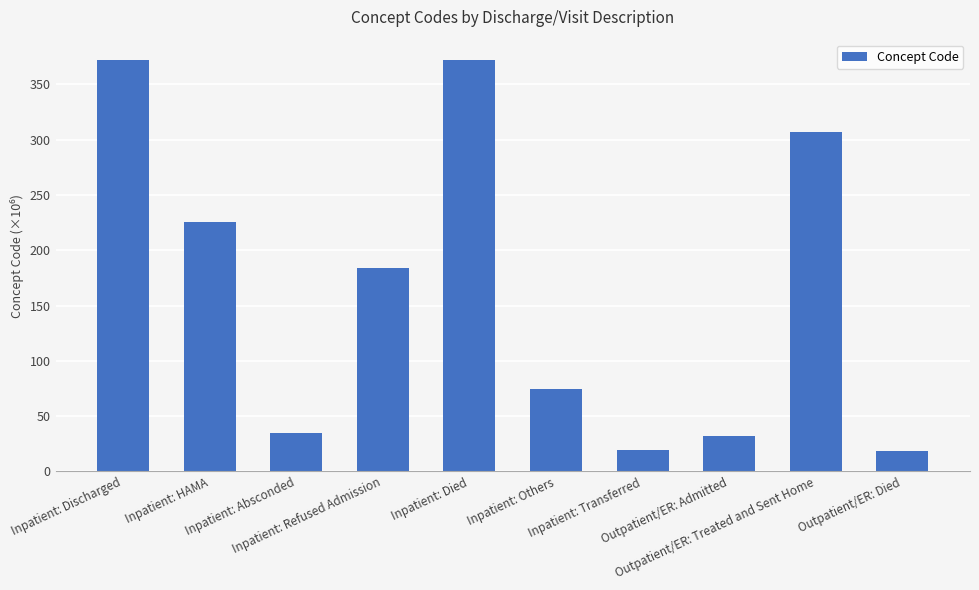

What is the value of the 8th bar from the left?

32.5